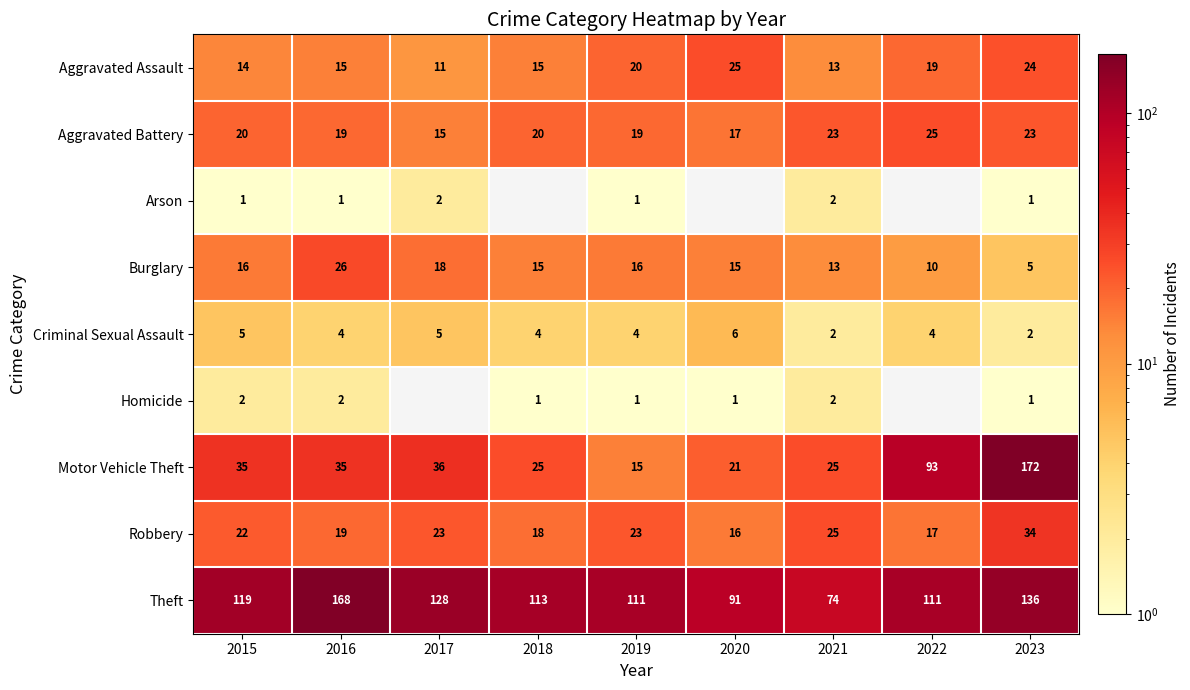

Which series changed the most between 2019 and 2023?

Motor Vehicle Theft